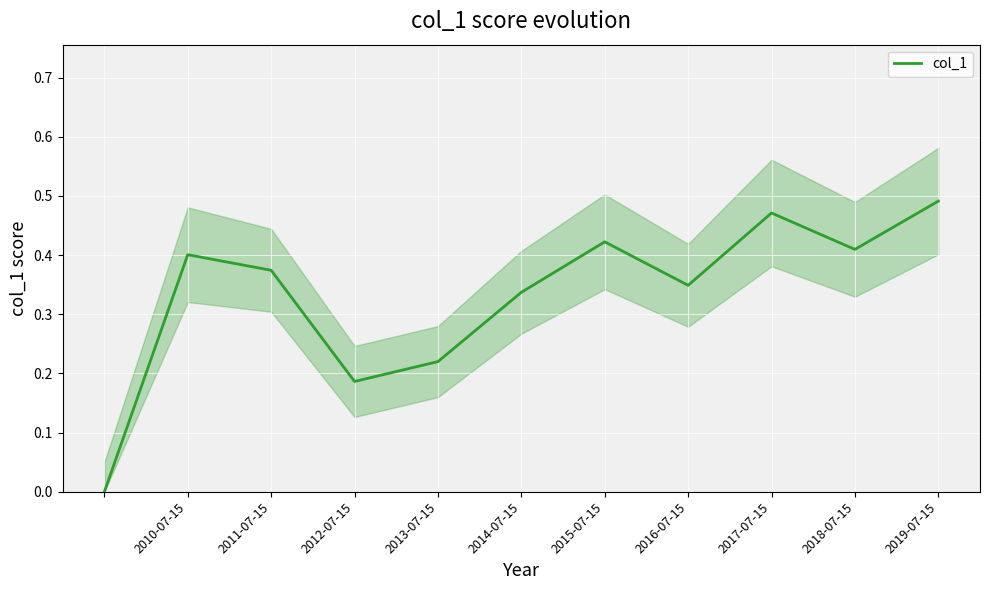

How many lines are shown in the chart?

1